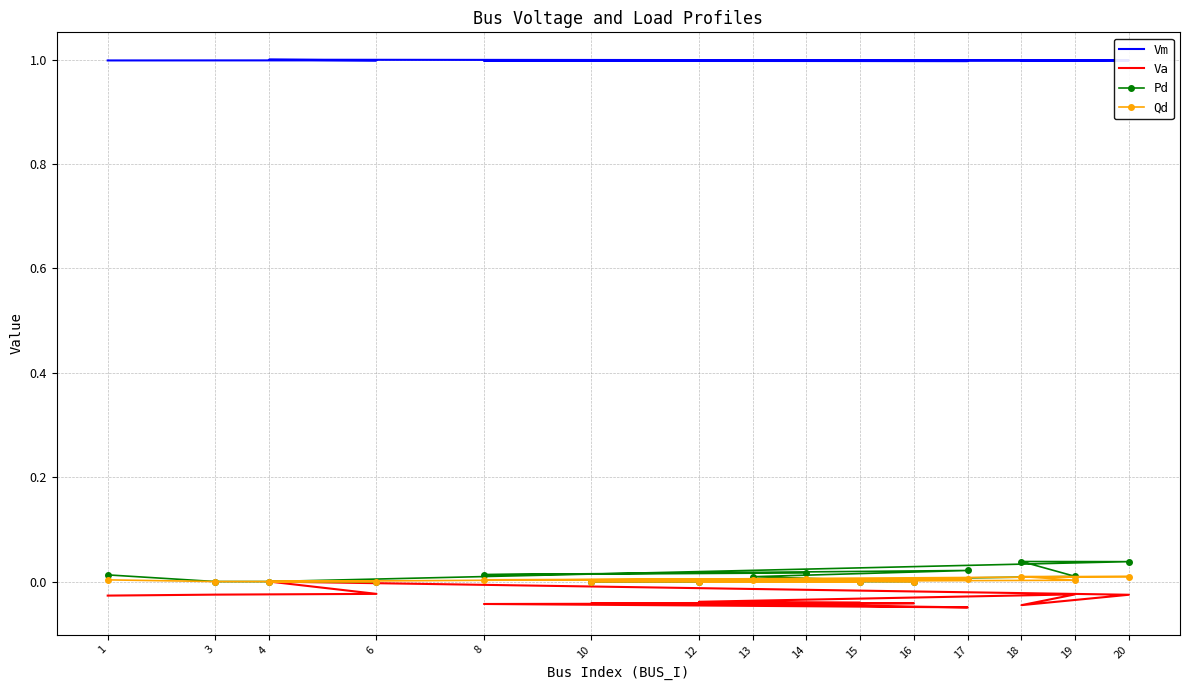

At which label is Qd closest to 0?

3